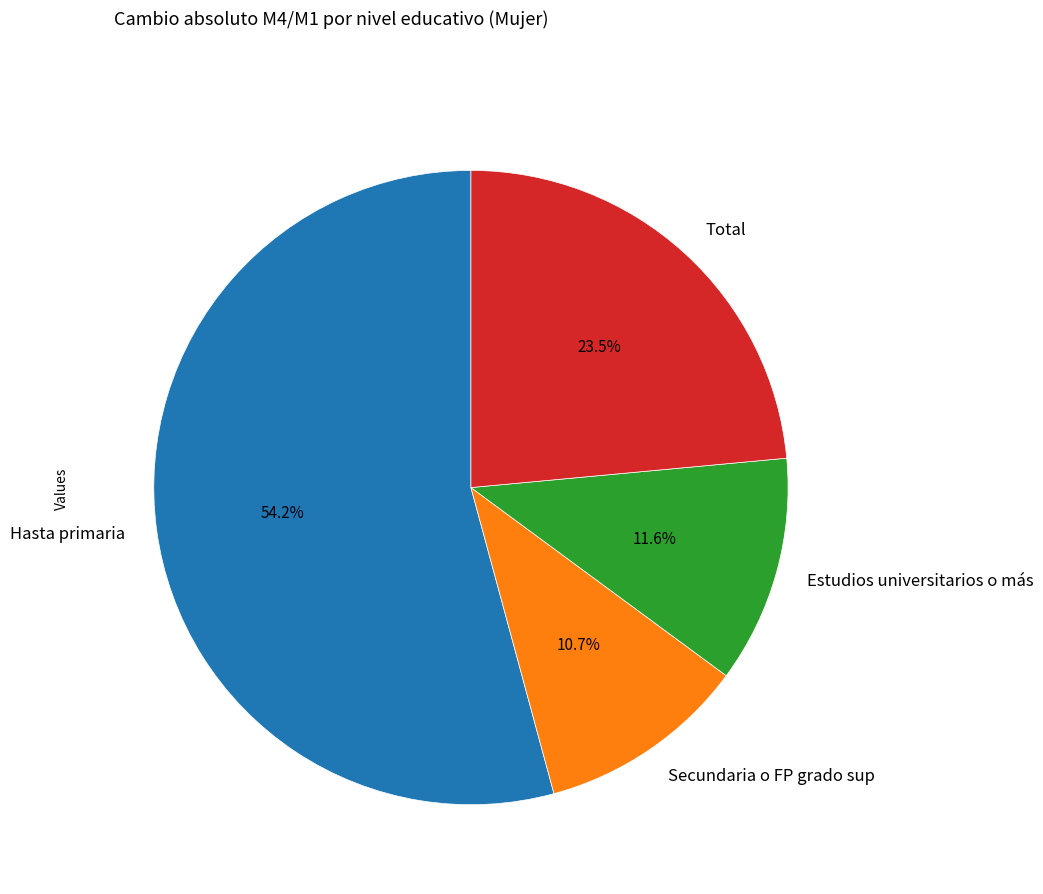

To the nearest percent, what is the difference between the largest and smallest slice percentages?

44%